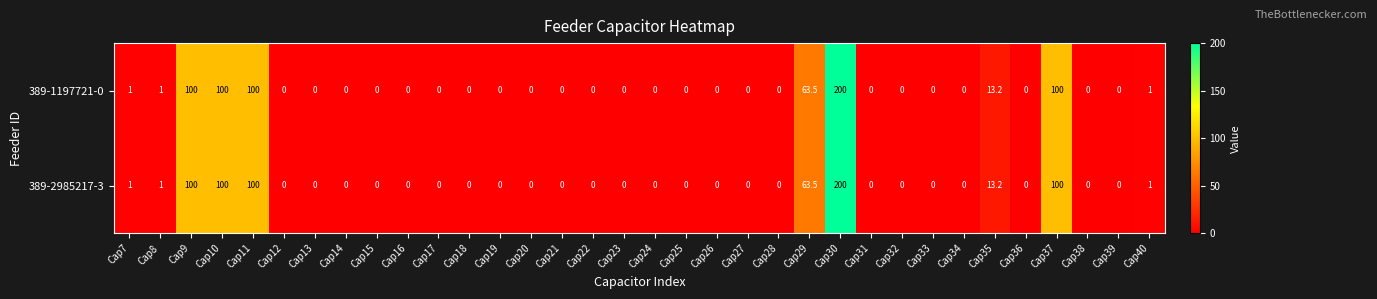

Is it true that 389-2985217-3 equals 6.2 at Cap35?

False